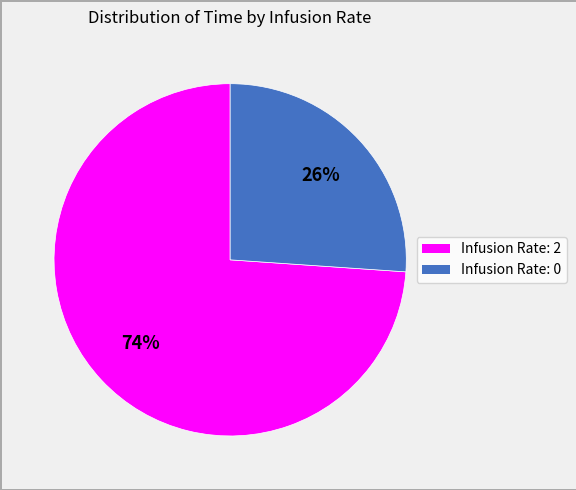

Is it true that Infusion Rate: 2 is 74% of the pie?

True